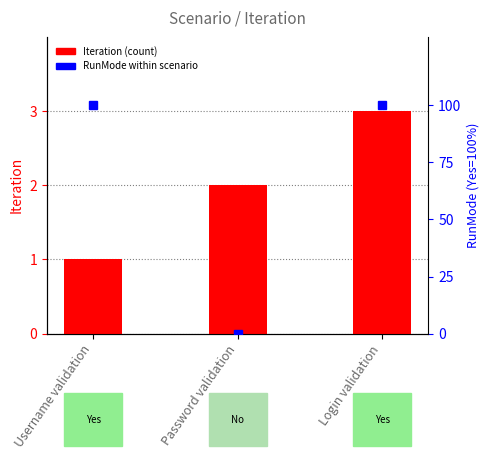

Which series has the largest total across all categories?

RunMode (Yes=100%)